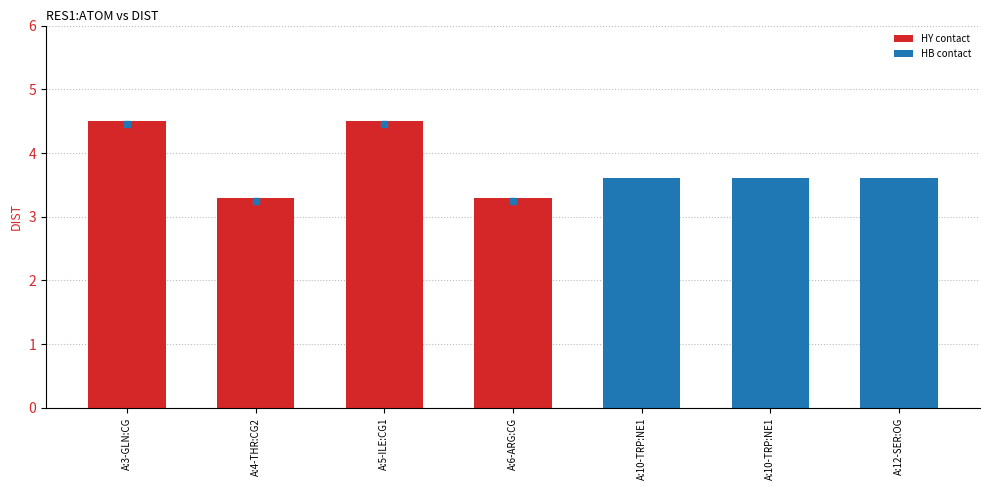

Approximately how many times larger is the value at A:10-TRP:NE1 compared to A:4-THR:CG2?

1.1